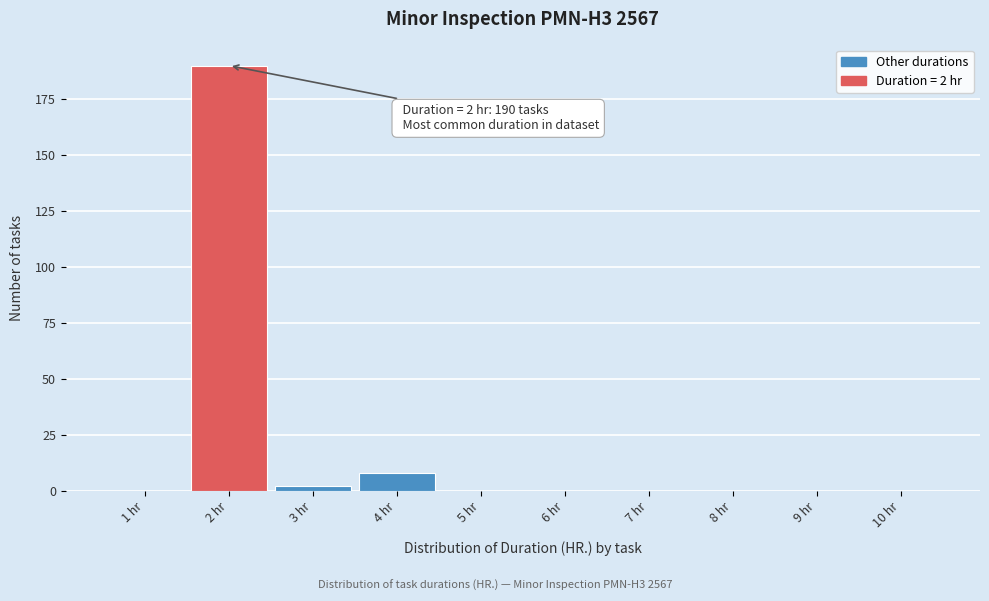

Which range on the x-axis has the tallest bar?

1.5 to 2.5